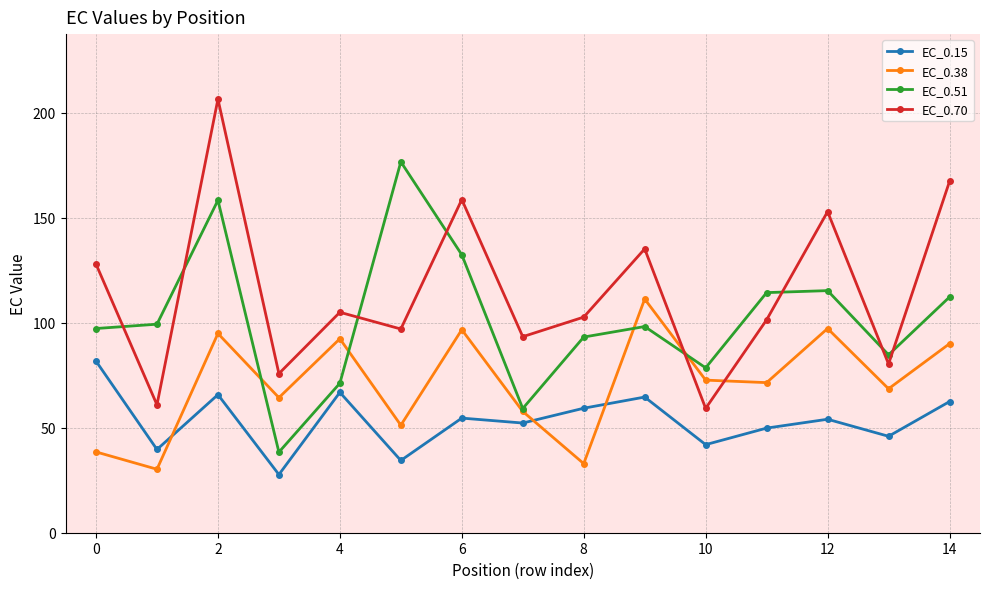

In EC_0.51, how many points are higher than both neighbors (excluding endpoints)?

4